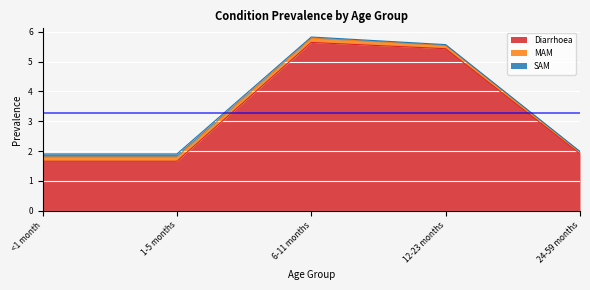

What is the difference between the maximum and minimum values in the MAM series?

0.1